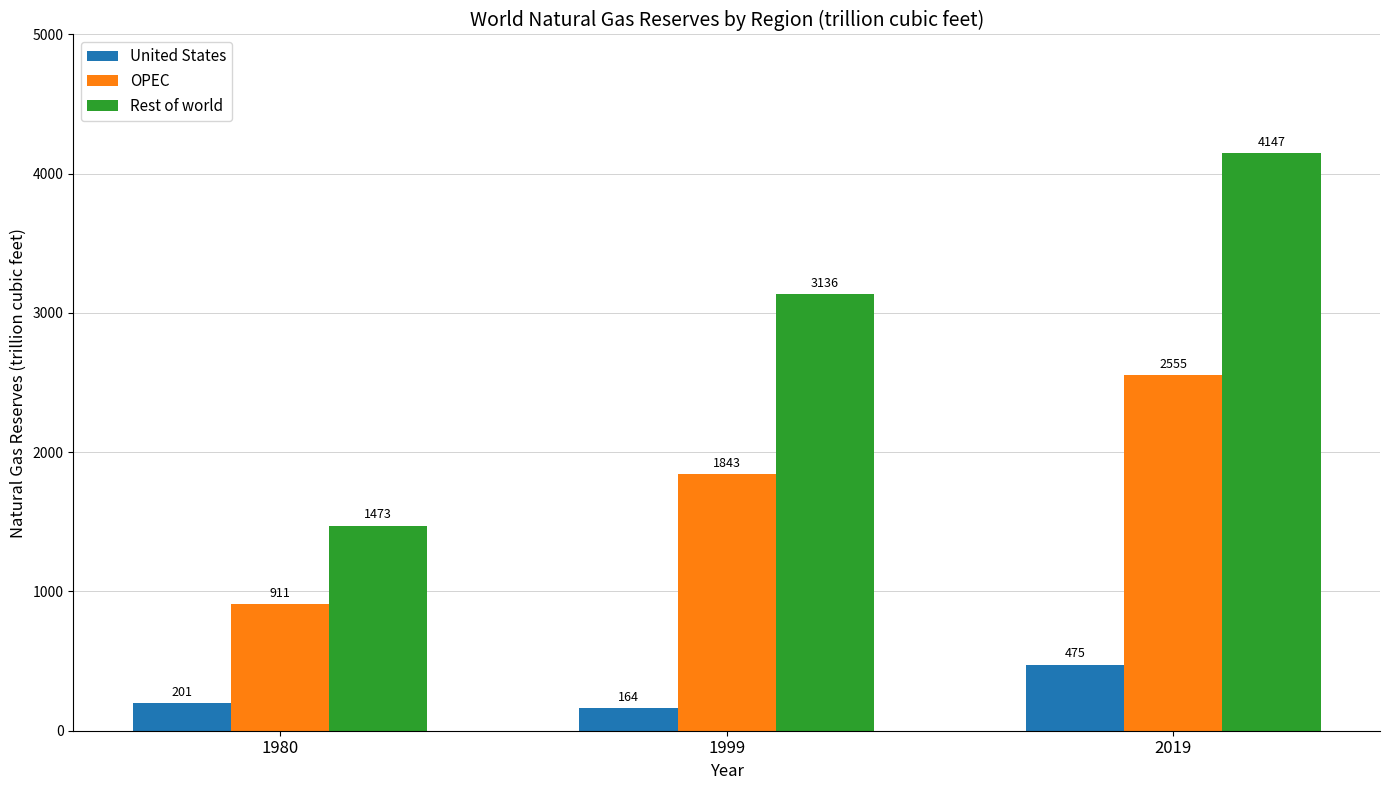

At which category is the sum across all series the highest?

2019